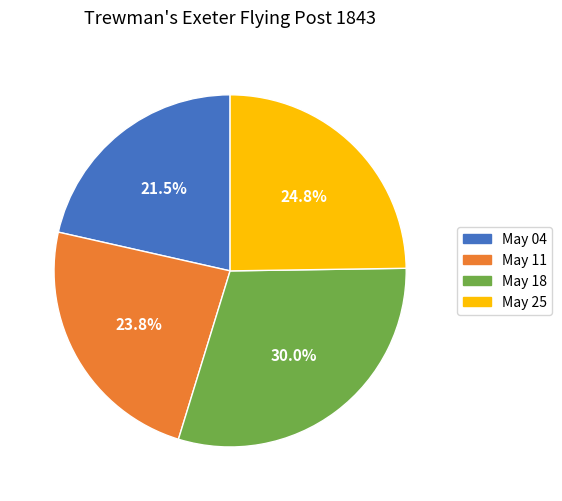

Does any single category account for the majority?

No